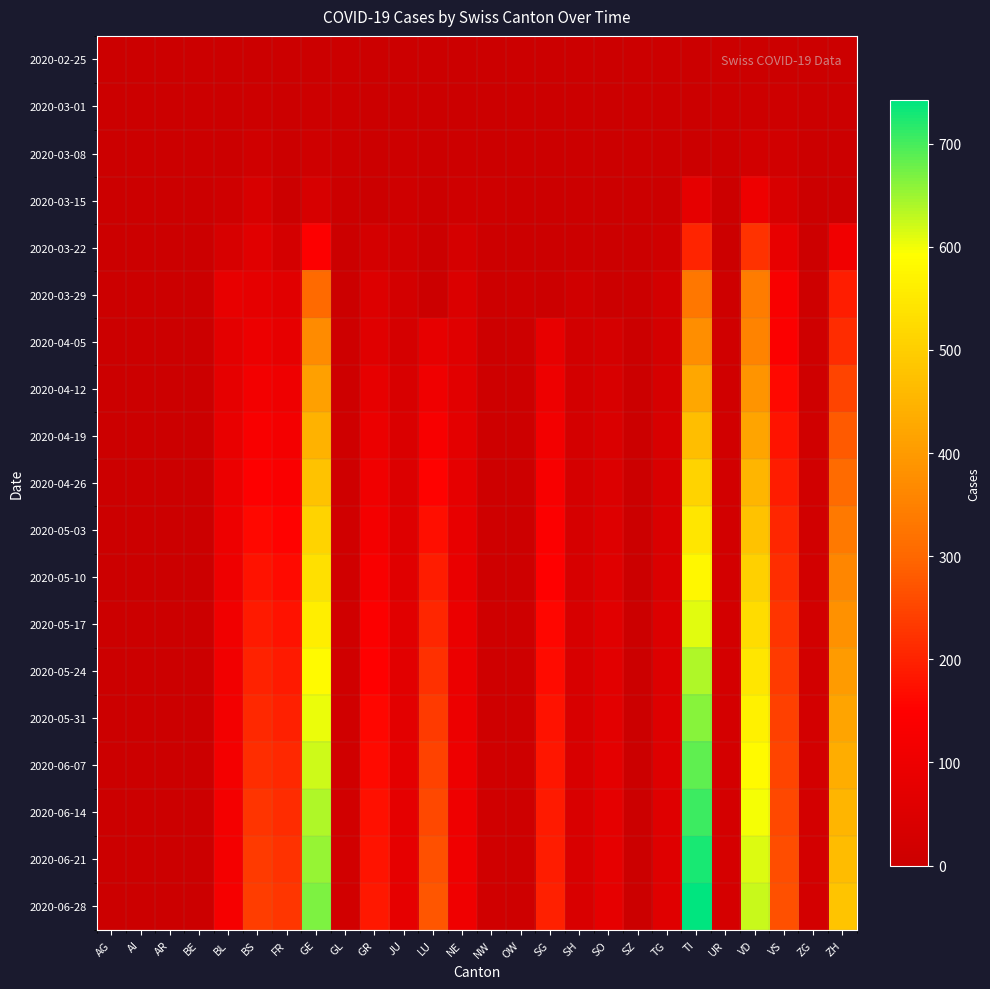

How many series are shown in this chart?

19